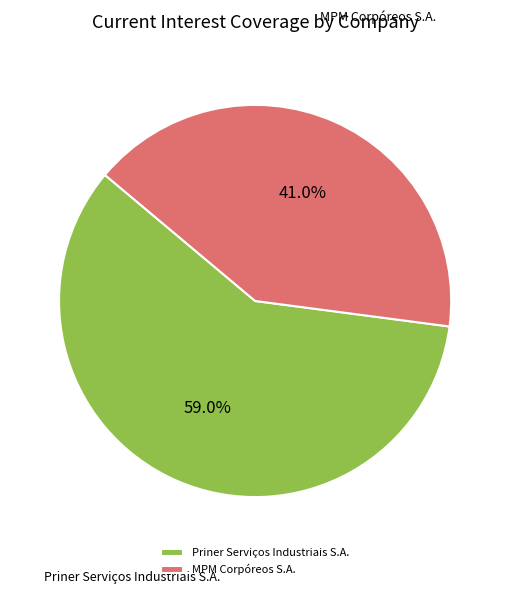

To the nearest percent, what portion does MPM Corpóreos S.A. represent?

41%